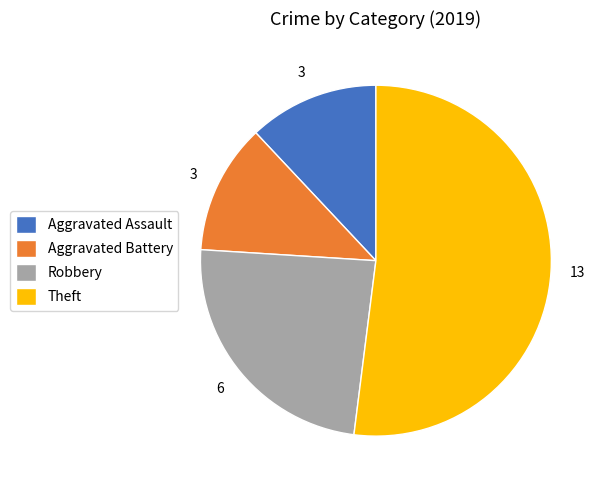

Does any single category account for the majority?

Yes